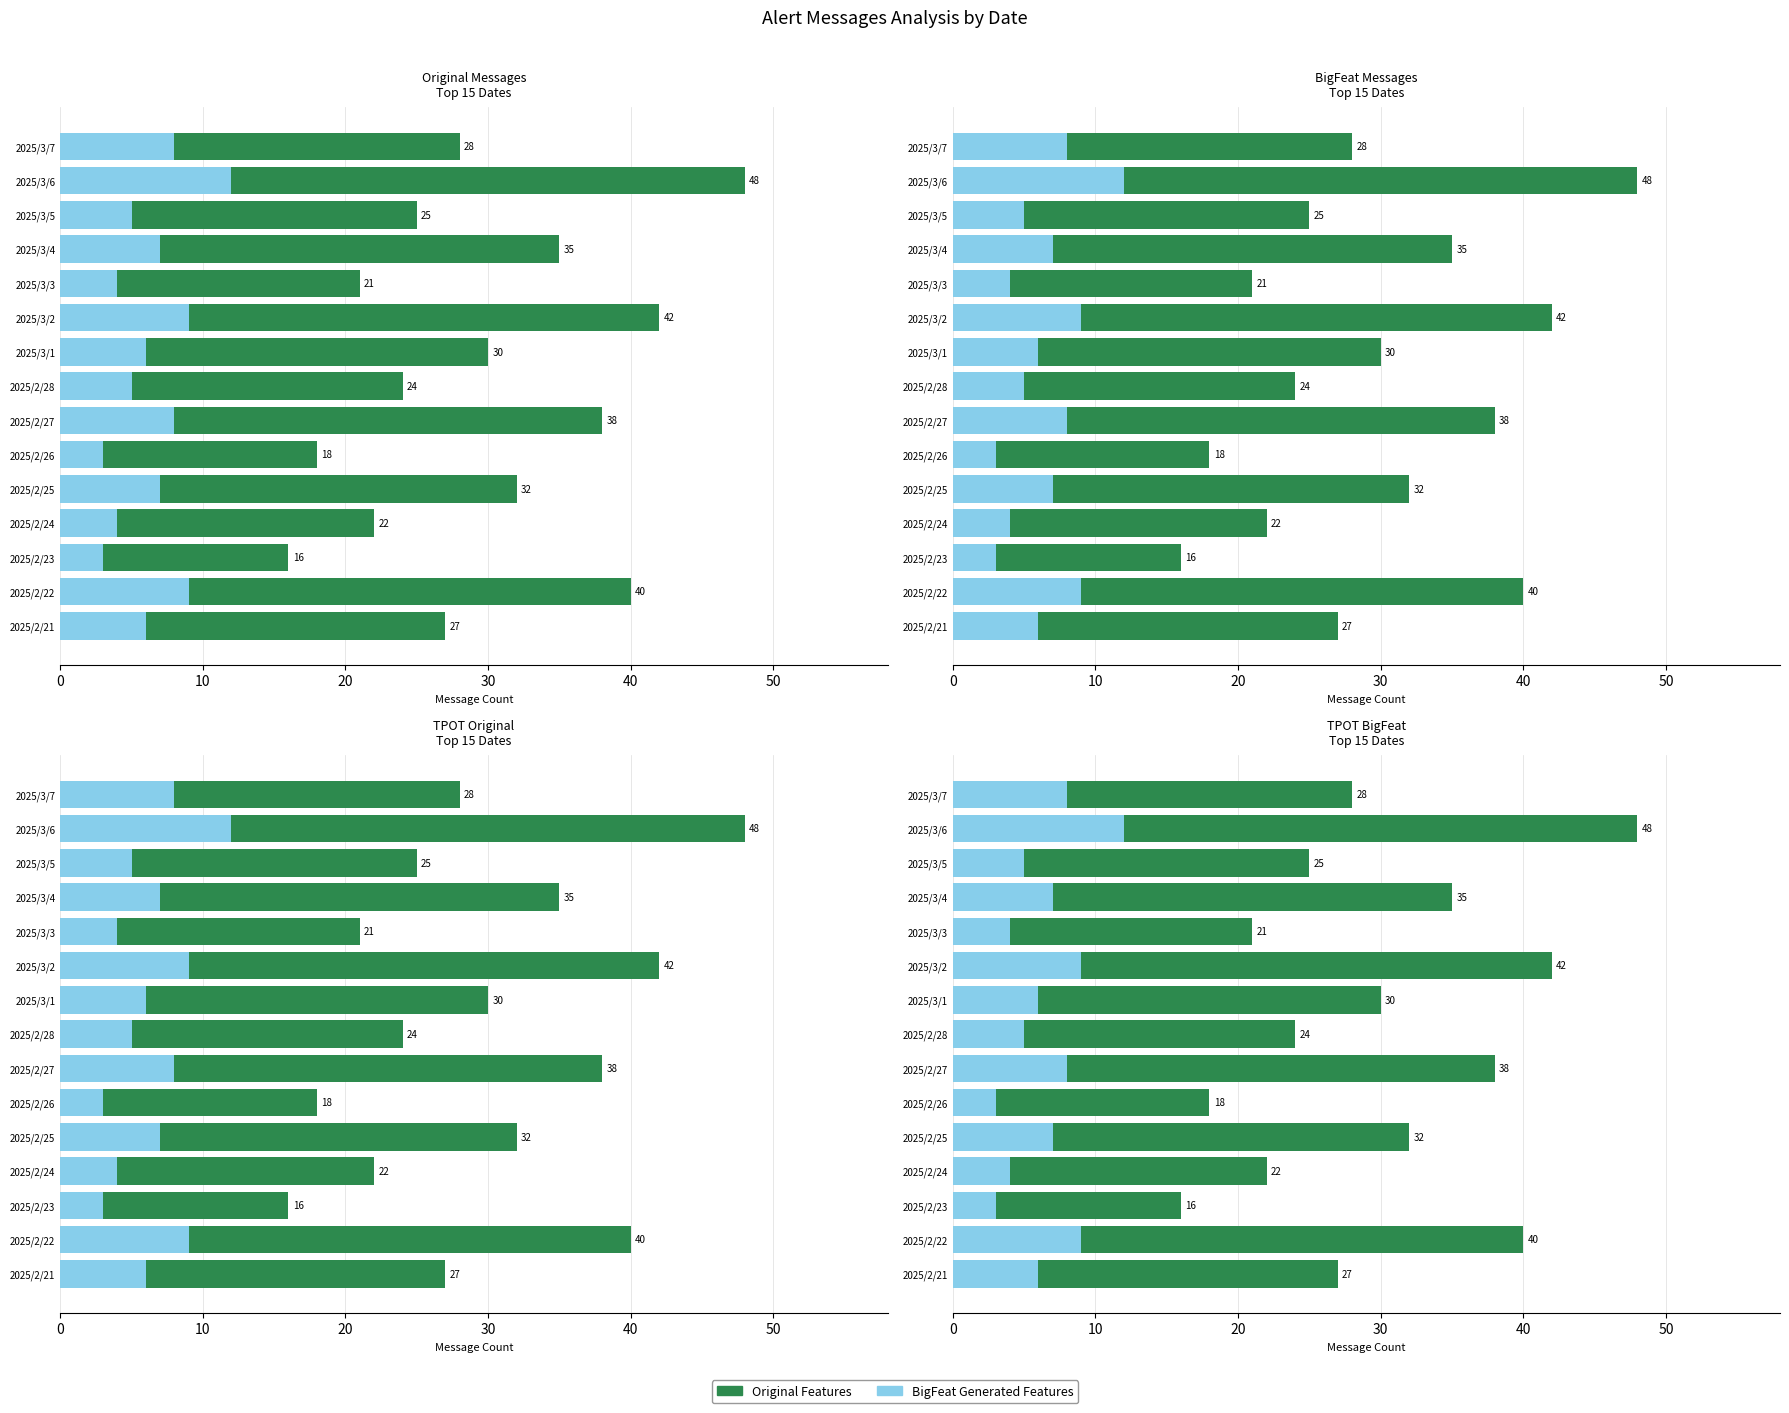

The value of Original Features at 9 is 25. True or false?

False